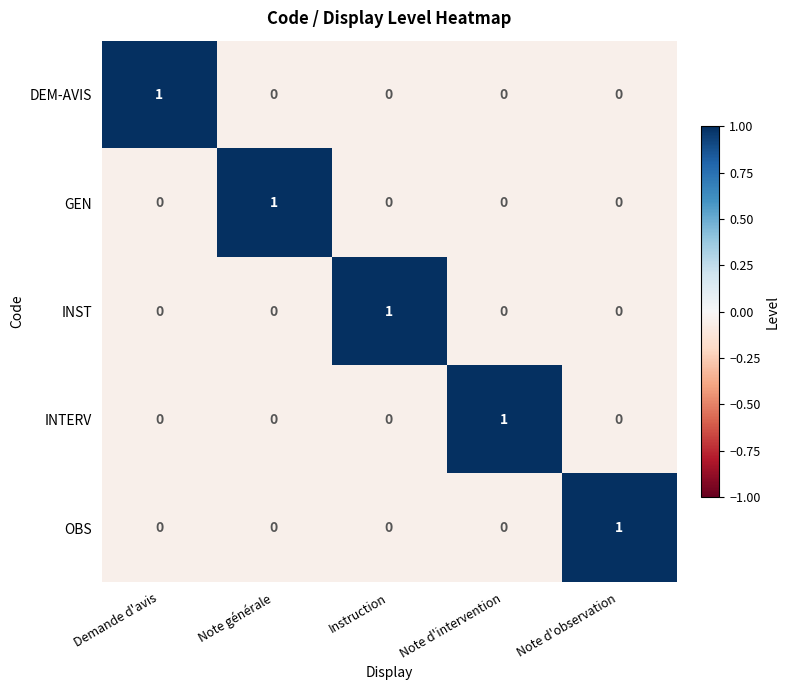

What is the spread (max minus min) of values at Demande d'avis?

1